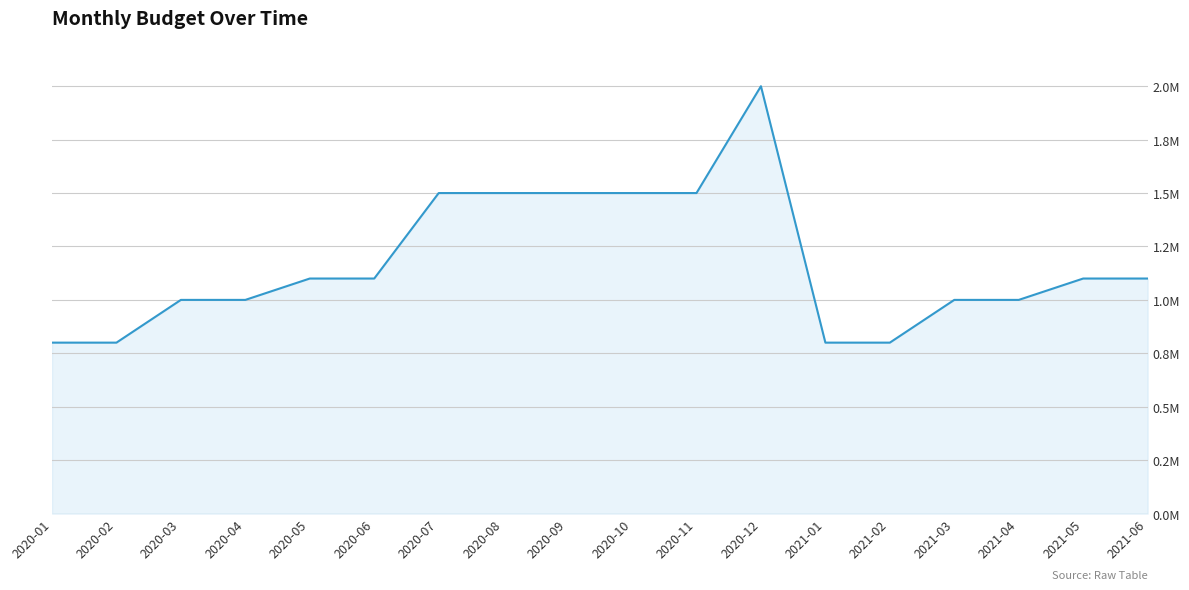

Does the chart have visible grid lines?

Yes